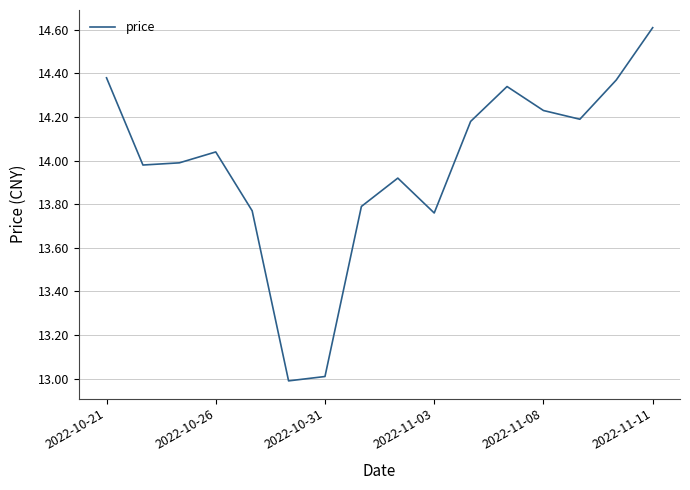

What is the maximum value shown in the chart?

14.6